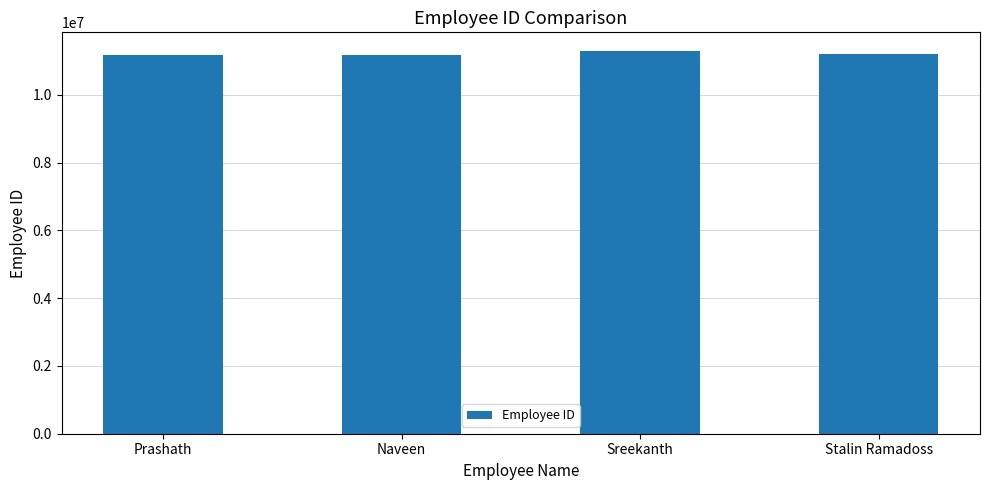

True or false: the data shows 11178786 at Prashath.

True